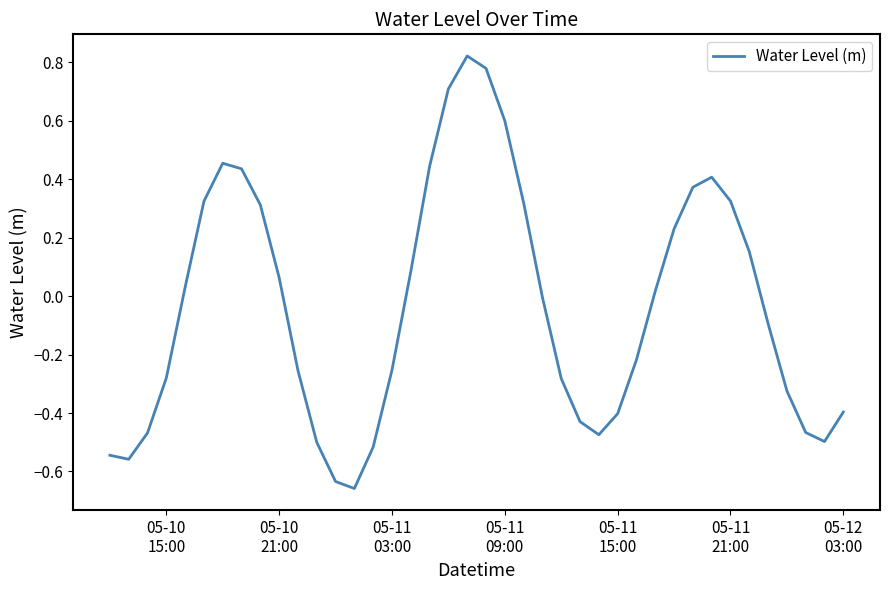

What is the difference between the maximum and minimum values?

1.5